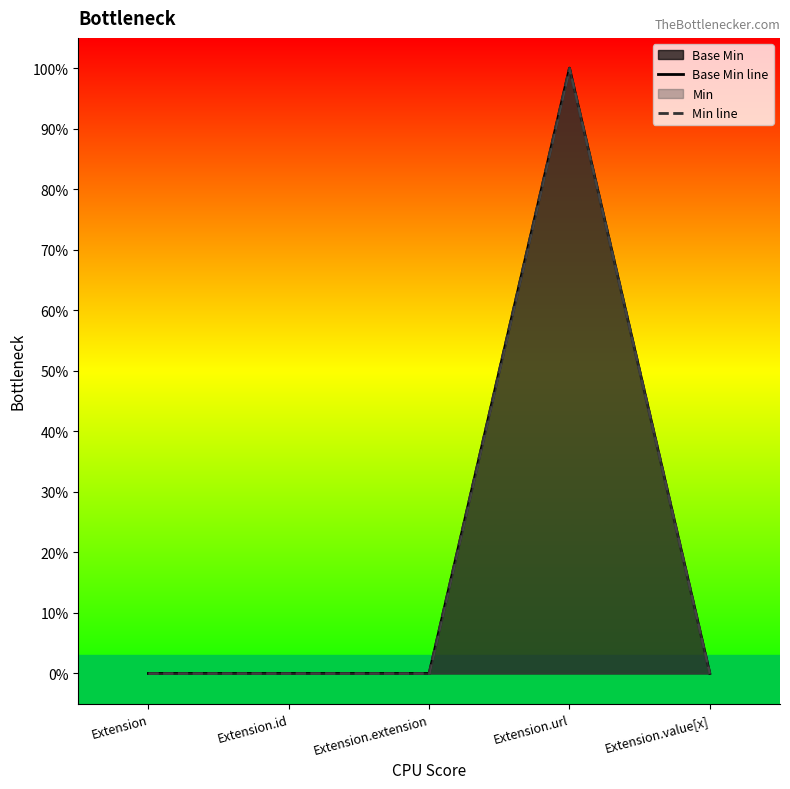

At how many categories does at least one series exceed 0?

1